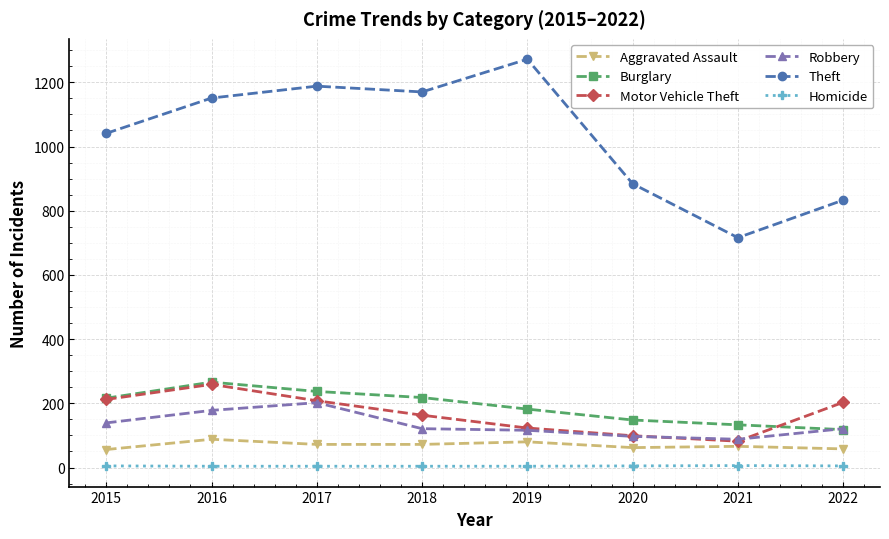

What is the highest value of the Motor Vehicle Theft series?

259